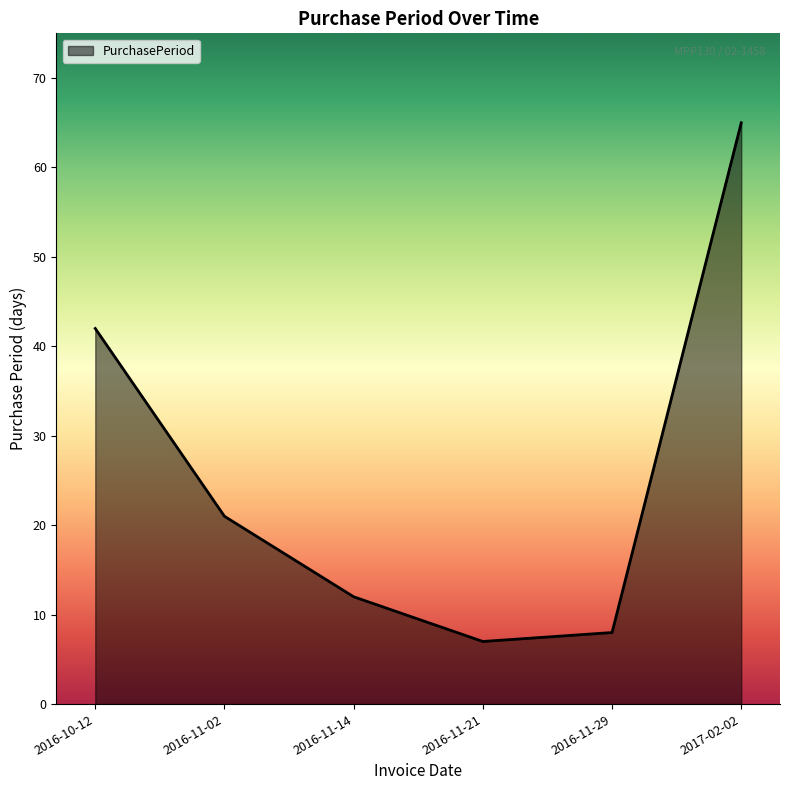

What is the change in value from 2016-11-29 to 2017-02-02?

+57